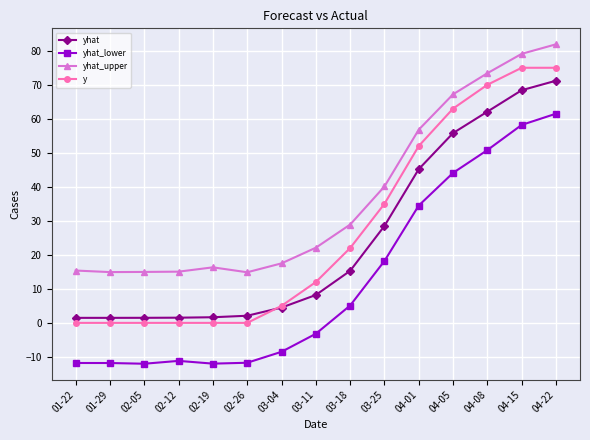

What is the difference between the maximum and second lowest values in the yhat_lower series?

73.5